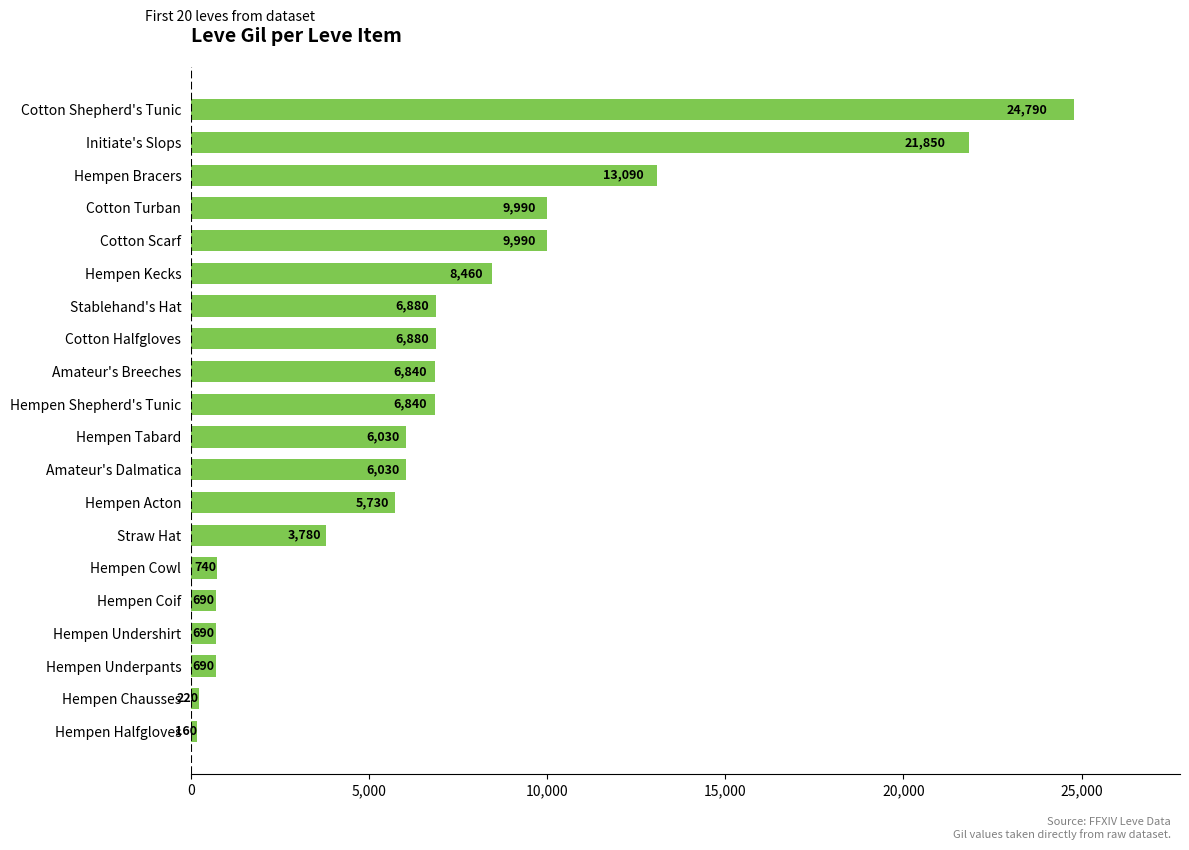

Does the chart contain any negative values?

No